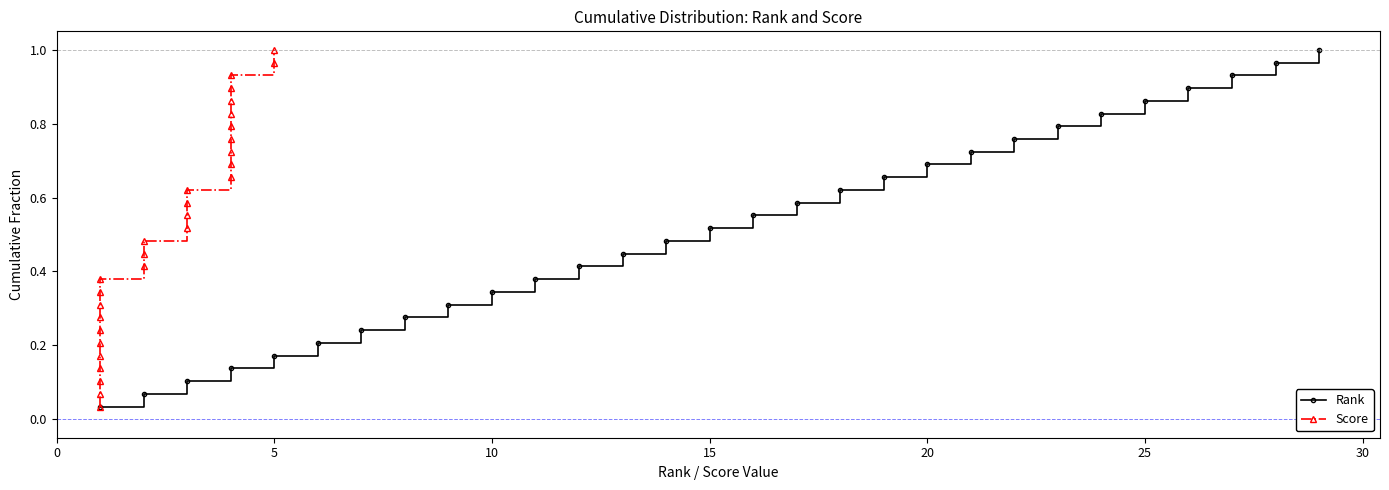

True or false: Rank has more than 2 interior local peaks.

False